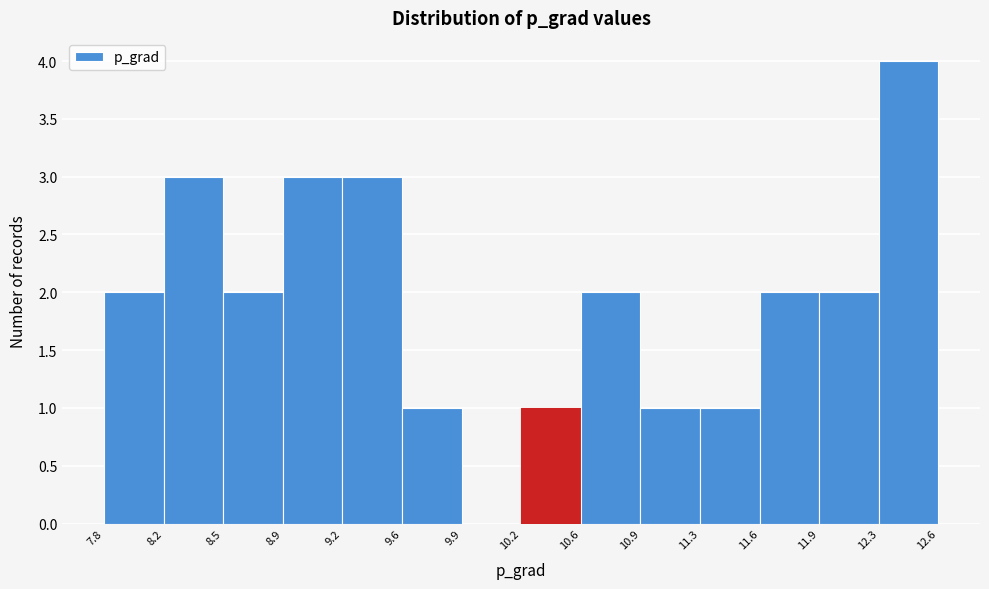

Reading left to right, list every bar in this chart as the range it spans on the x-axis followed by its height. The values are not printed on the chart, so give them approximately, as read against the axis.

7.8 to 8.2: 2
8.2 to 8.5: 3
8.5 to 8.9: 2
8.9 to 9.2: 3
9.2 to 9.6: 3
9.6 to 9.9: 1
9.9 to 10.2: 0
10.2 to 10.6: 1
10.6 to 10.9: 2
10.9 to 11.3: 1
11.3 to 11.6: 1
11.6 to 11.9: 2
11.9 to 12.3: 2
12.3 to 12.6: 4